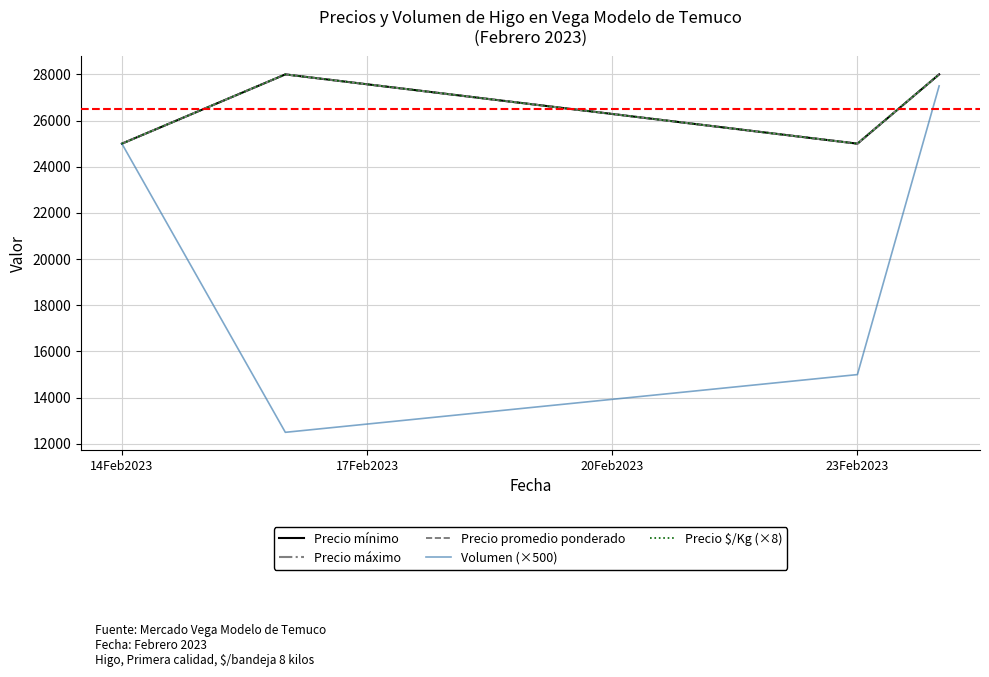

True or false: Volumen (×500) and Precio $/Kg (×8) intersect in this chart.

False